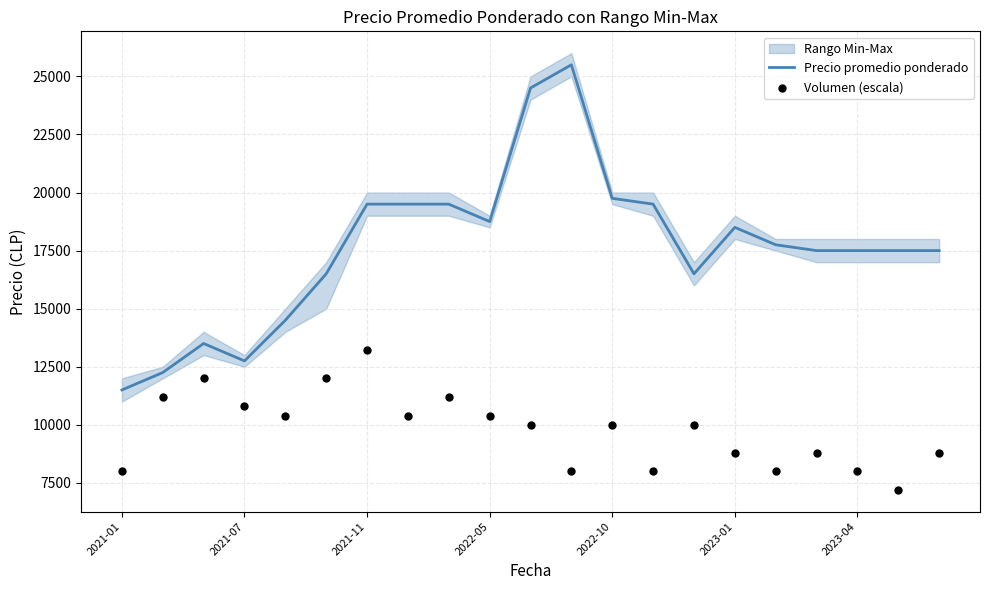

Is the value of Precio promedio ponderado at 10 greater than the value of Volumen (escala) at 2023-04?

Yes